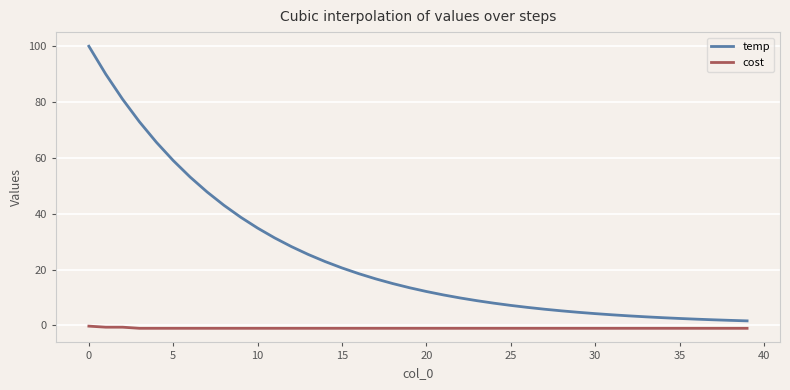

What is the difference between the maximum and minimum values in the temp series?

98.4